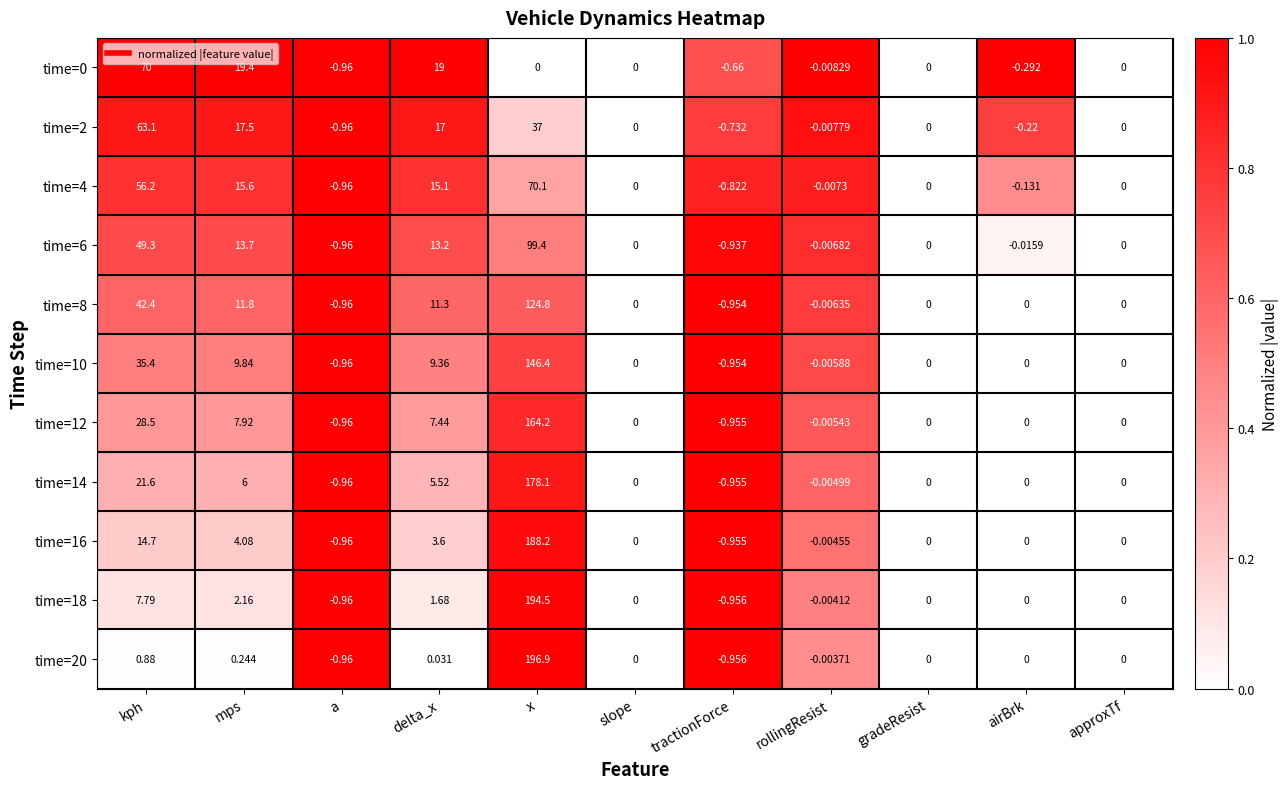

At which label does time=16 reach its peak?

x